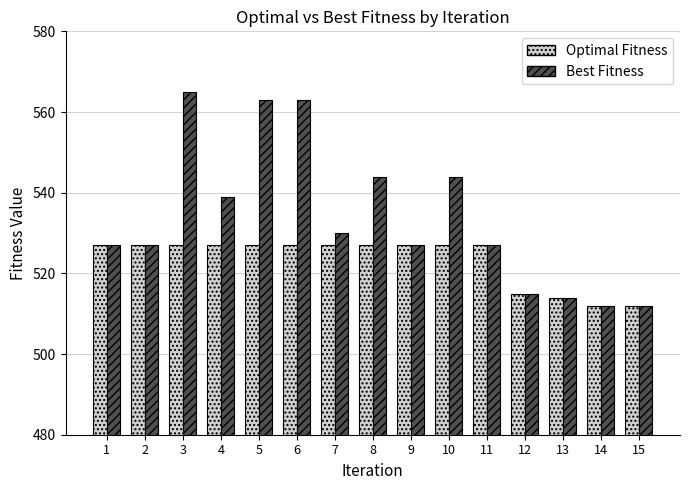

The value of Optimal Fitness at 15 is 512. True or false?

True